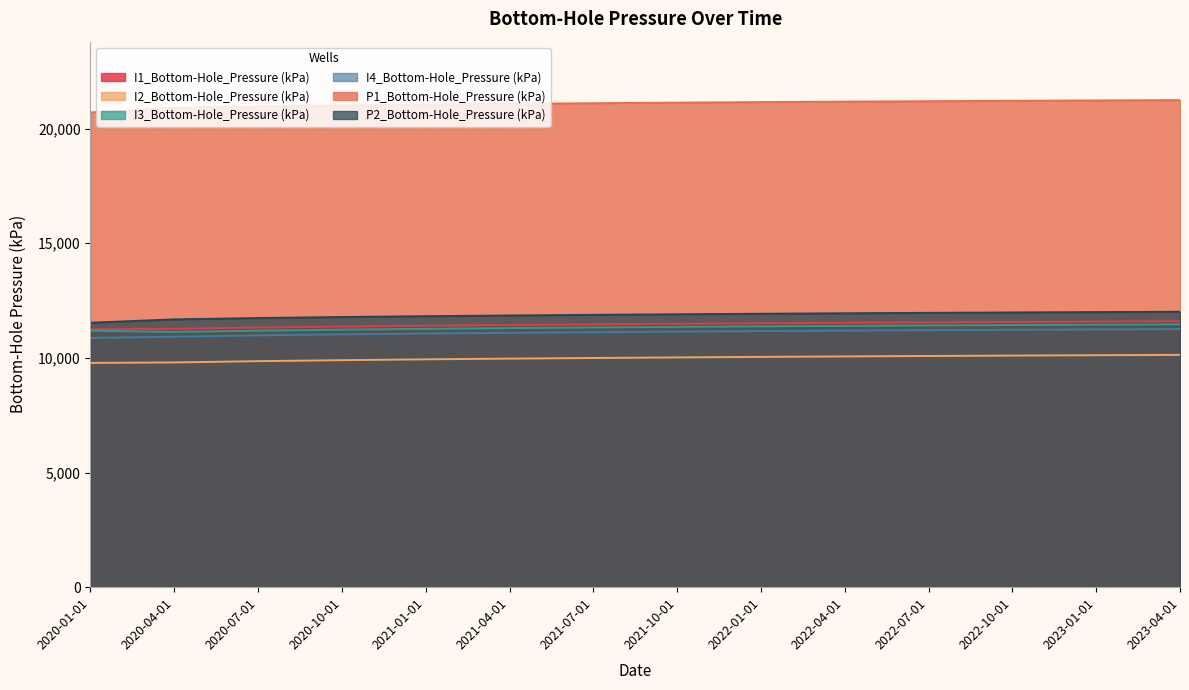

What is the approximate value of I4_Bottom-Hole_Pressure (kPa) at 2022-04-01?

11187.3